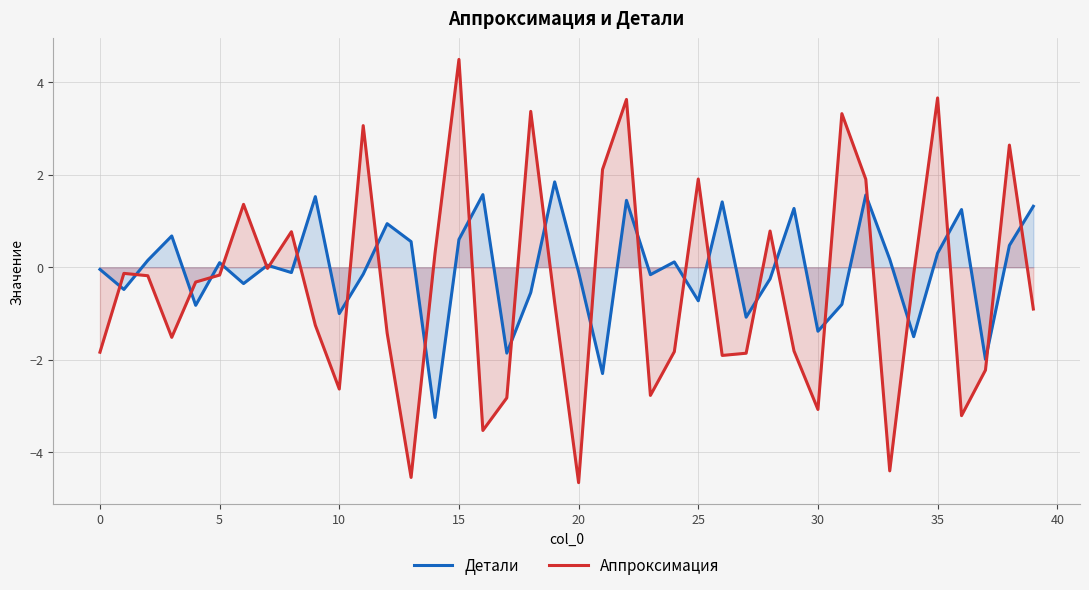

Which series has the largest range (max minus min)?

Аппроксимация